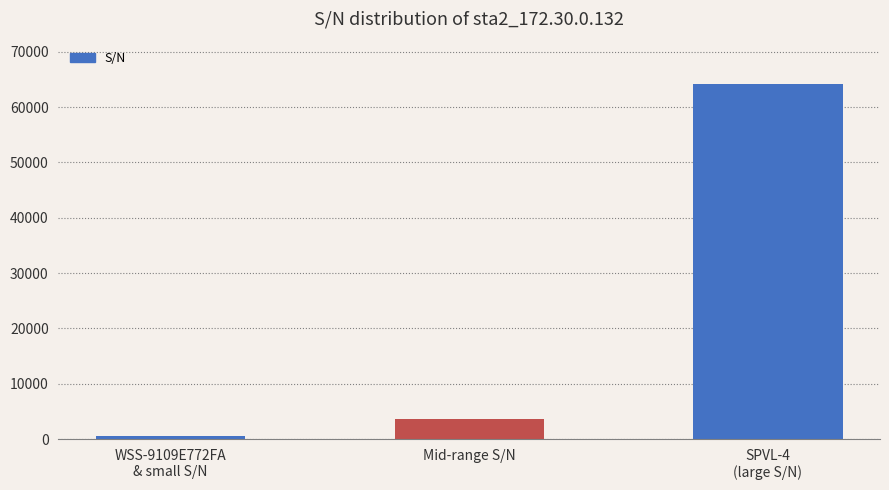

Reading left to right, list all the values displayed in this chart.

WSS-9109E772FA
& small S/N=601	Mid-range S/N=3725	SPVL-4
(large S/N)=64192